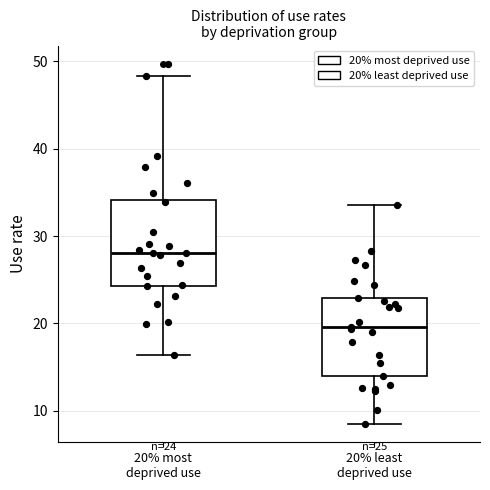

Which box has the lowest median line?

20% least deprived use